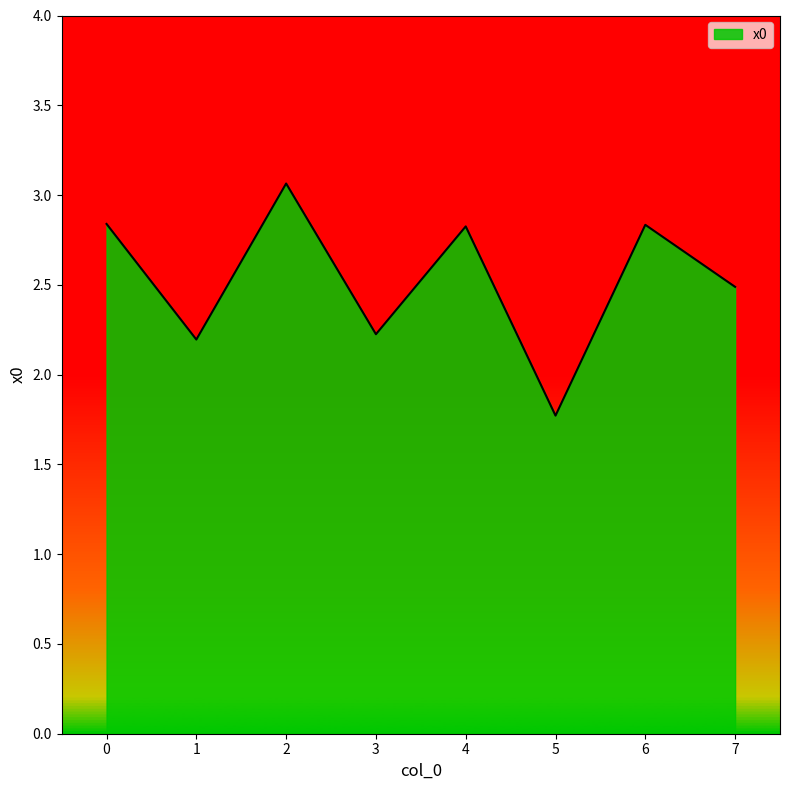

What is the sum of all values?

20.2